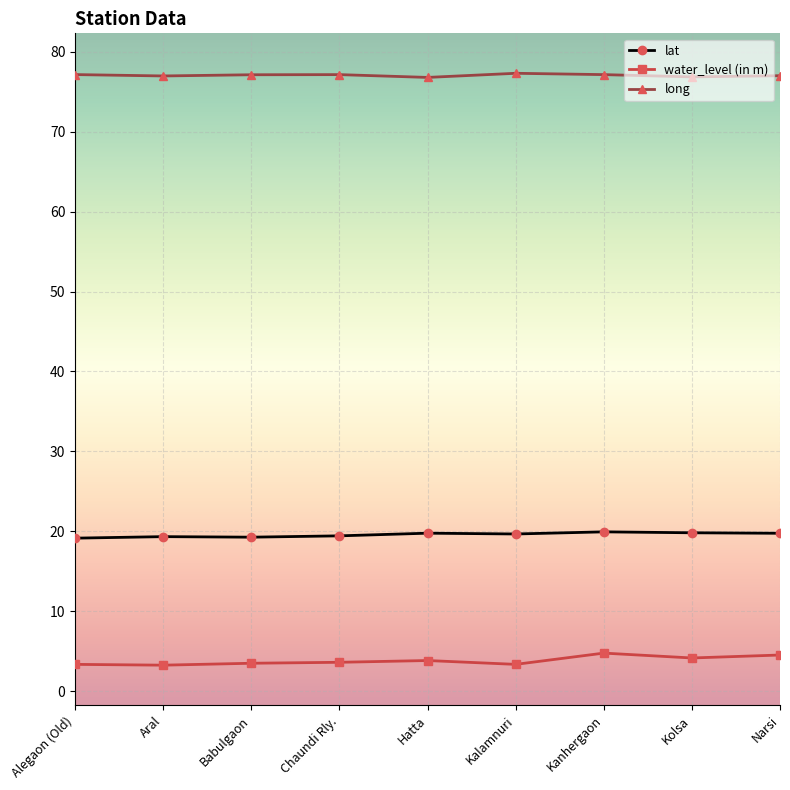

What are all the series names shown in the legend?

lat, water_level (in m), long